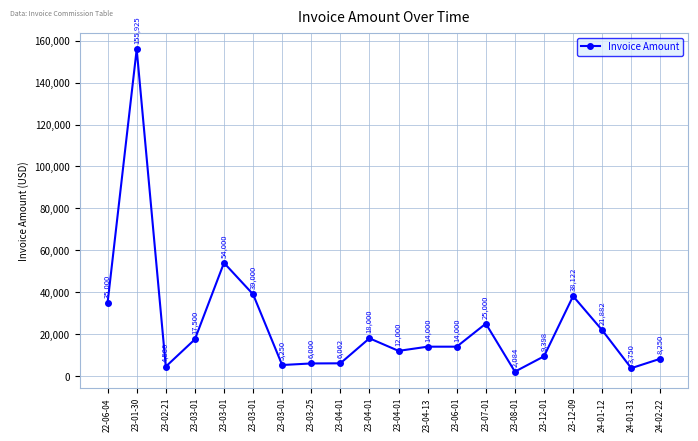

Reading left to right, transcribe all the data shown in this chart.

35000.0	155925.0	4500.0	17500.0	54000.0	39000.0	5250.0	6000.0	6062.5	18000.0	12000.0	14000.0	14000.0	25000.0	2083.6	9397.7	38121.6	21881.7	3750.0	8250.0